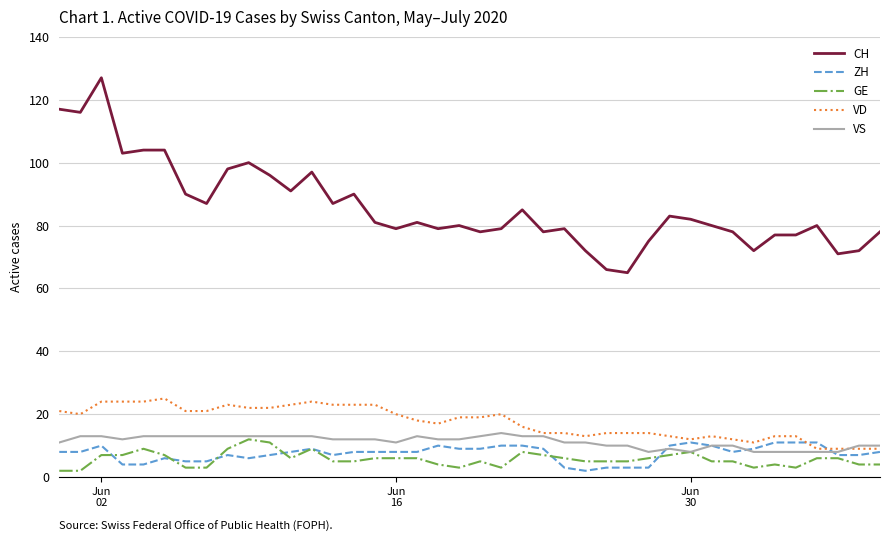

What is the maximum value shown in the chart?

127